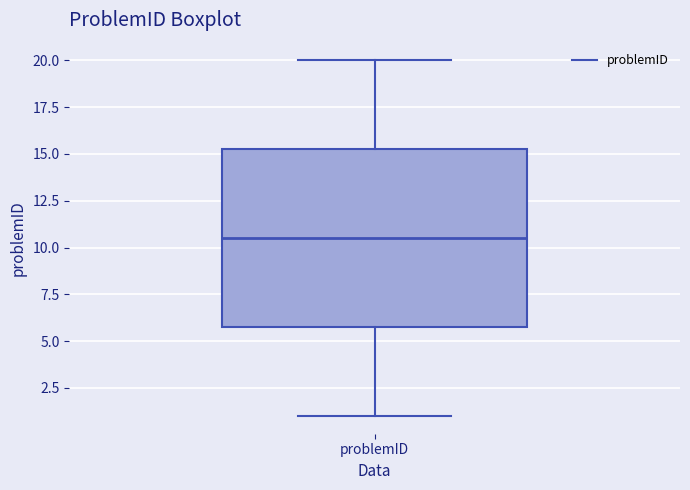

Read this box plot against the y-axis: the position of the median line, the range covered by the box, and the ends of both whiskers. The values are not printed on the chart, so give them approximately, as read against the axis.

median 10.5, box 6.0 to 15.5, whiskers 1.0 to 20.0